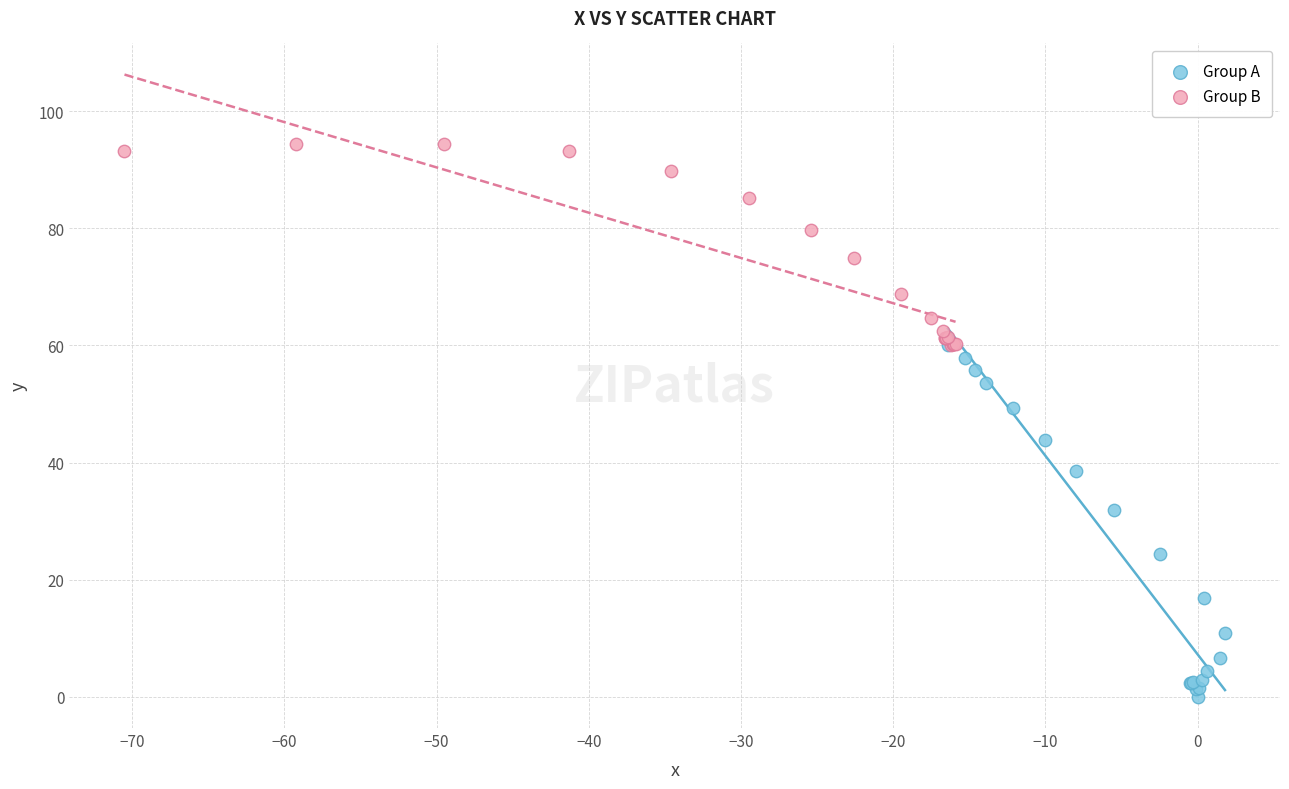

Which series contains the lowest Y value?

Group A